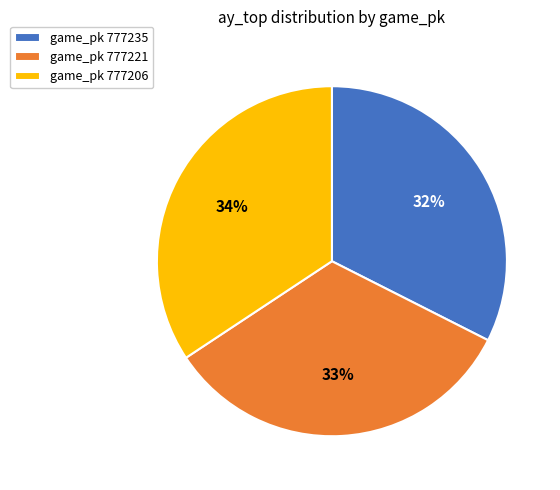

Does game_pk 777235 account for over 50% of the chart?

No